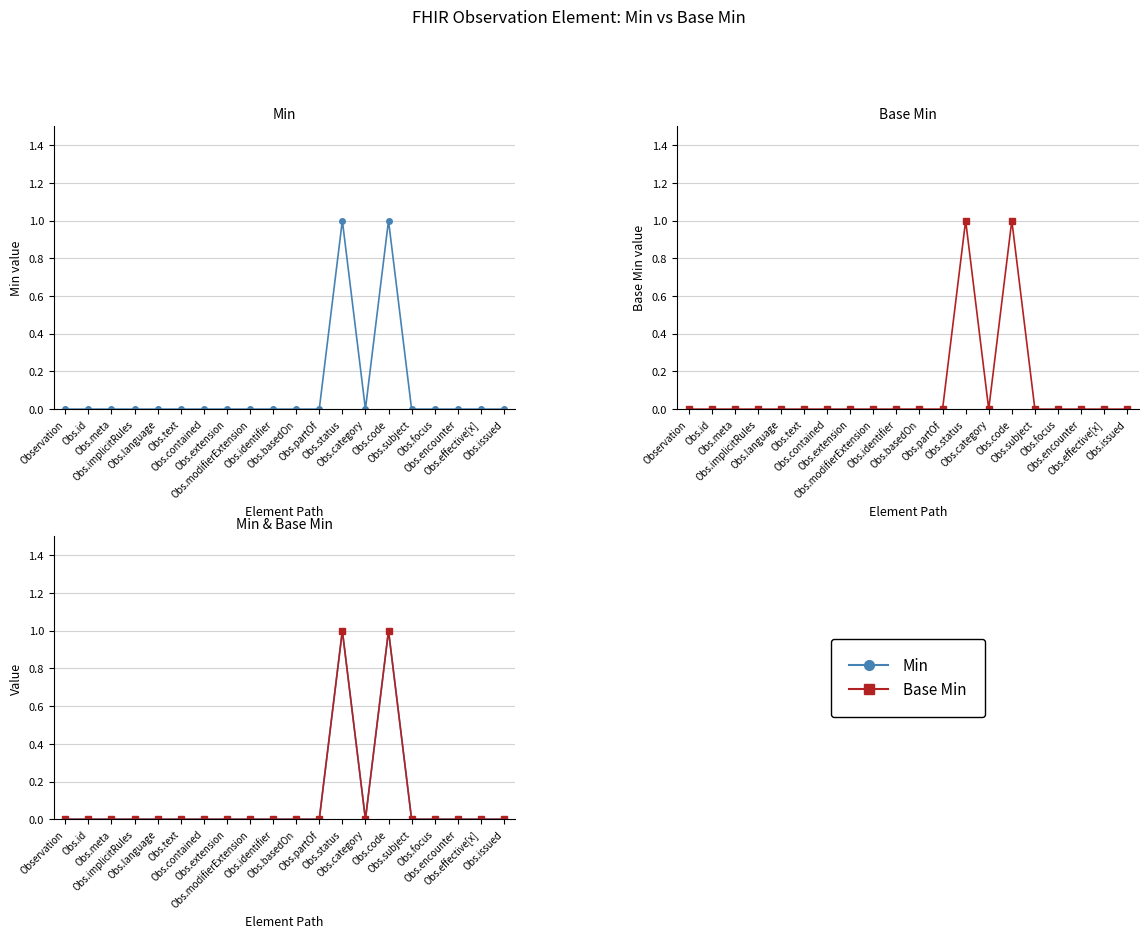

The value of Base Min at Obs.category is 0. True or false?

True